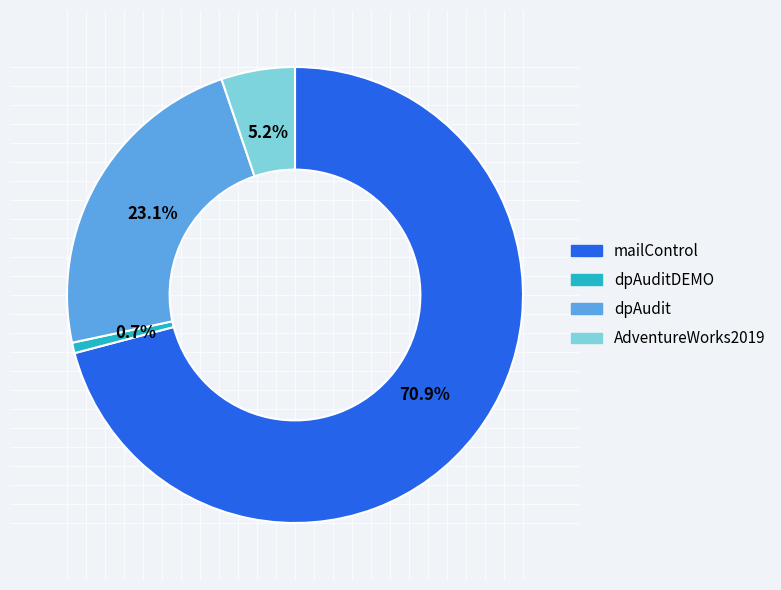

Count the number of slices in the pie.

4